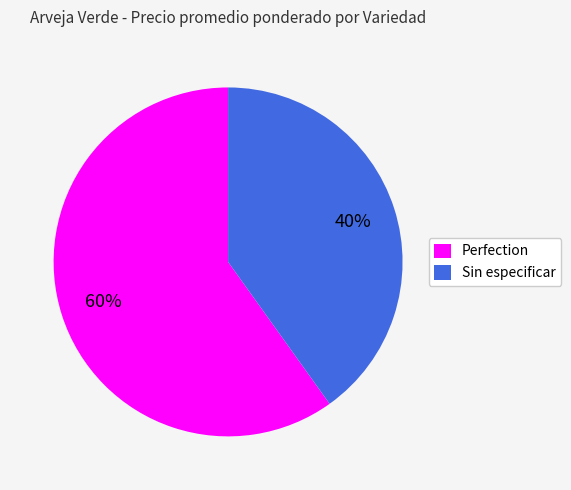

Is the sum of Sin especificar and Perfection greater than half?

Yes